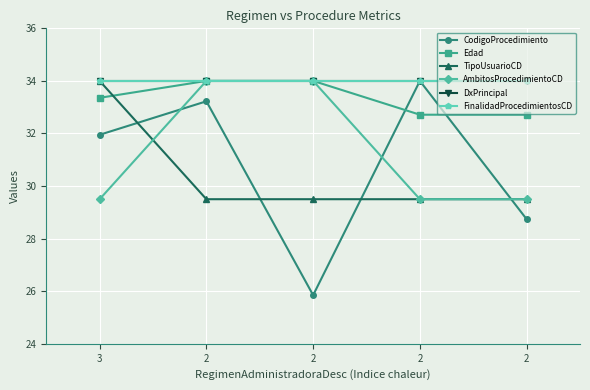

Where is the first local maximum for CodigoProcedimiento?

2